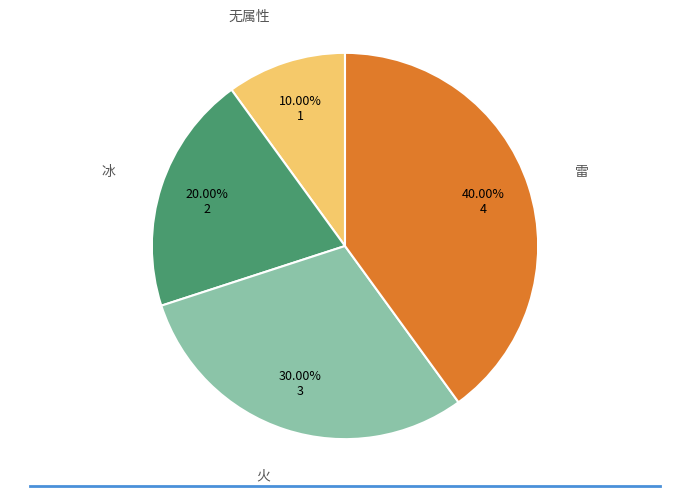

How many segments does this pie chart have?

4